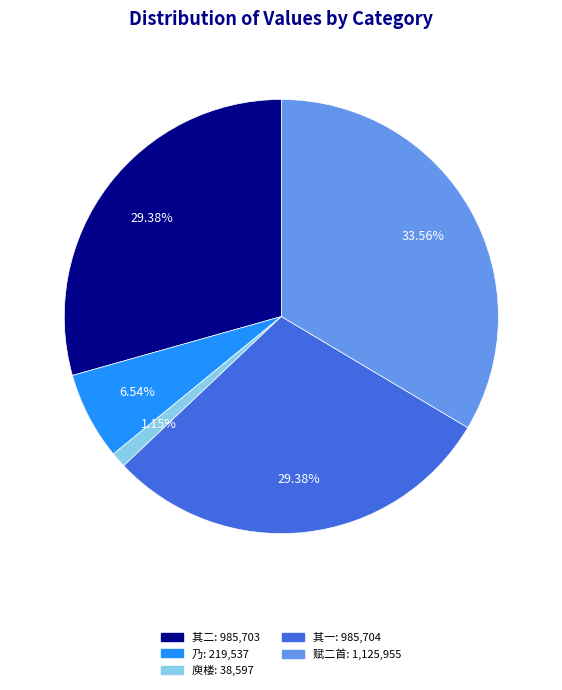

Does any single category account for the majority?

No